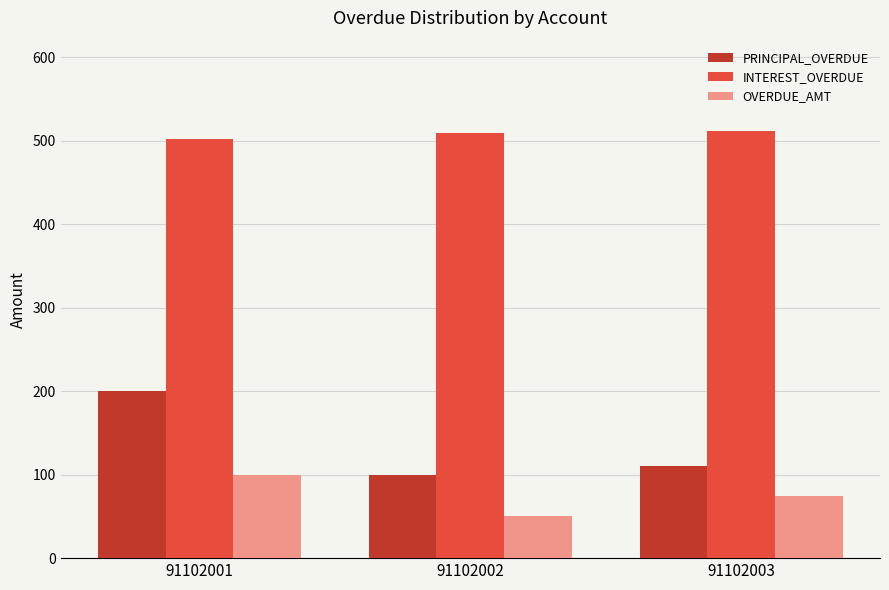

At how many categories does at least one series exceed 234?

3